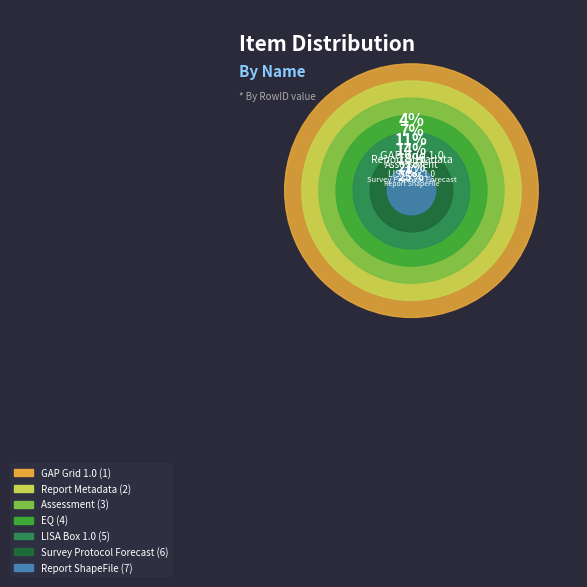

Is LISA Box 1.0 the majority of the pie?

No